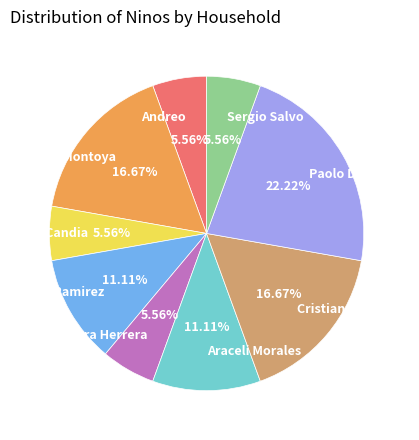

What is the ratio of the value at Araceli Morales to the value at Javiera Herrera?

2.0